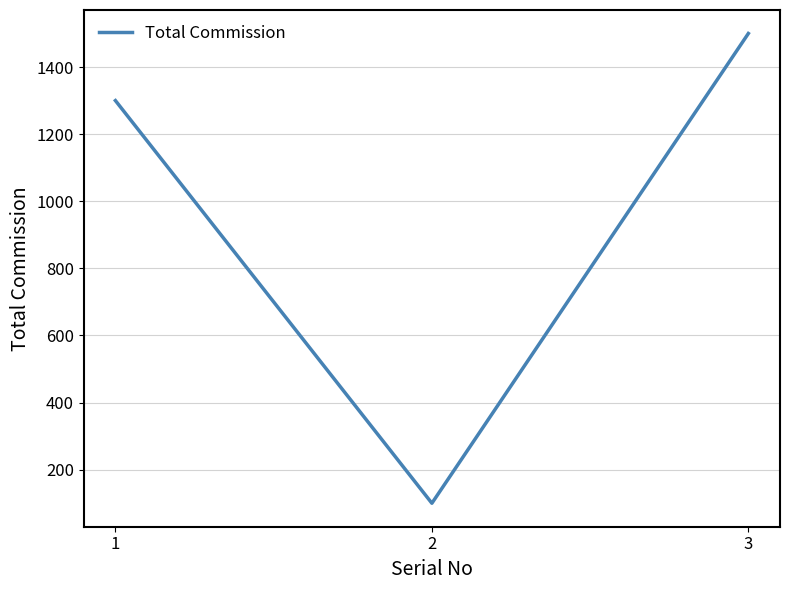

At which label is the value closest to 800?

1